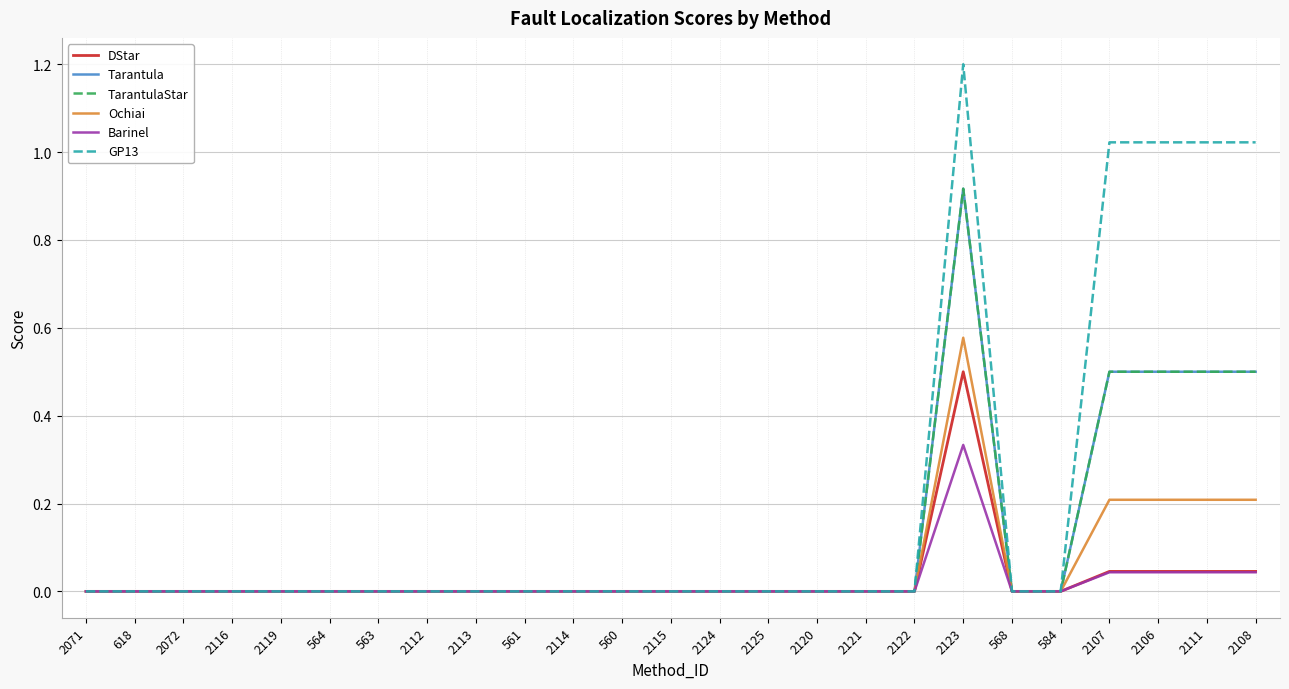

Reading right to left, list all the values displayed in this chart.

DStar: 2108=0.0	2111=0.0	2106=0.0	2107=0.0	584=0.0	568=0.0	2123=0.5	2122=0.0	2121=0.0	2120=0.0	2125=0.0	2124=0.0	2115=0.0	560=0.0	2114=0.0	561=0.0	2113=0.0	2112=0.0	563=0.0	564=0.0	2119=0.0	2116=0.0	2072=0.0	618=0.0	2071=0.0
Tarantula: 2108=0.5	2111=0.5	2106=0.5	2107=0.5	584=0.0	568=0.0	2123=0.9	2122=0.0	2121=0.0	2120=0.0	2125=0.0	2124=0.0	2115=0.0	560=0.0	2114=0.0	561=0.0	2113=0.0	2112=0.0	563=0.0	564=0.0	2119=0.0	2116=0.0	2072=0.0	618=0.0	2071=0.0
TarantulaStar: 2108=0.5	2111=0.5	2106=0.5	2107=0.5	584=0.0	568=0.0	2123=0.9	2122=0.0	2121=0.0	2120=0.0	2125=0.0	2124=0.0	2115=0.0	560=0.0	2114=0.0	561=0.0	2113=0.0	2112=0.0	563=0.0	564=0.0	2119=0.0	2116=0.0	2072=0.0	618=0.0	2071=0.0
Ochiai: 2108=0.2	2111=0.2	2106=0.2	2107=0.2	584=0.0	568=0.0	2123=0.6	2122=0.0	2121=0.0	2120=0.0	2125=0.0	2124=0.0	2115=0.0	560=0.0	2114=0.0	561=0.0	2113=0.0	2112=0.0	563=0.0	564=0.0	2119=0.0	2116=0.0	2072=0.0	618=0.0	2071=0.0
Barinel: 2108=0.0	2111=0.0	2106=0.0	2107=0.0	584=0.0	568=0.0	2123=0.3	2122=0.0	2121=0.0	2120=0.0	2125=0.0	2124=0.0	2115=0.0	560=0.0	2114=0.0	561=0.0	2113=0.0	2112=0.0	563=0.0	564=0.0	2119=0.0	2116=0.0	2072=0.0	618=0.0	2071=0.0
GP13: 2108=1.0	2111=1.0	2106=1.0	2107=1.0	584=0.0	568=0.0	2123=1.2	2122=0.0	2121=0.0	2120=0.0	2125=0.0	2124=0.0	2115=0.0	560=0.0	2114=0.0	561=0.0	2113=0.0	2112=0.0	563=0.0	564=0.0	2119=0.0	2116=0.0	2072=0.0	618=0.0	2071=0.0